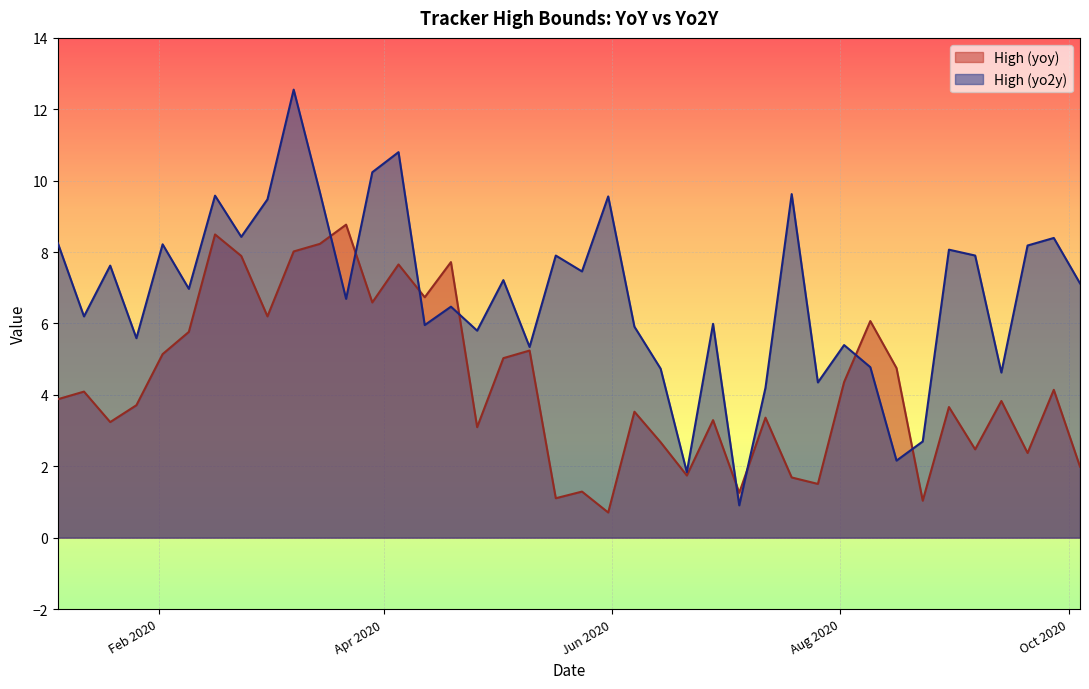

Is it true that High (yo2y) equals 5.8 at 2020-04-26?

True